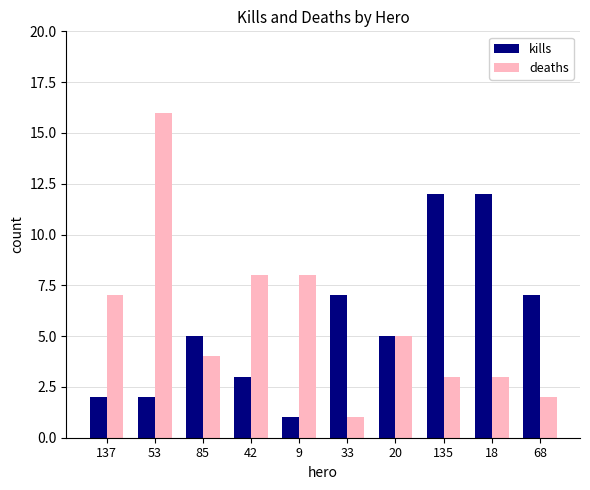

What is the sum of all deaths values?

57